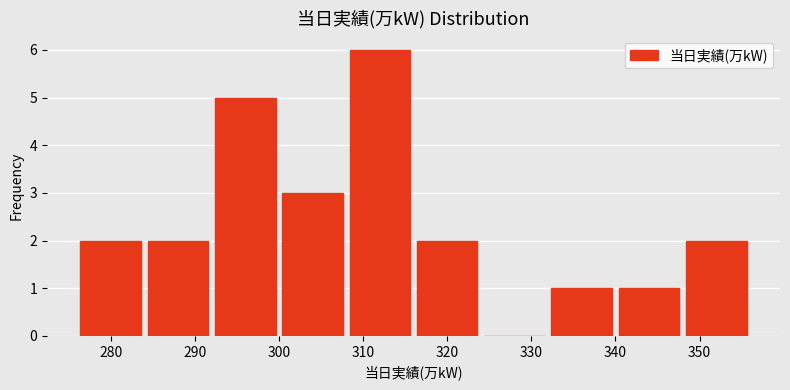

Reading left to right, list every bar in this chart as the range it spans on the x-axis followed by its height. The values are not printed on the chart, so give them approximately, as read against the axis.

276 to 284: 2
284 to 292: 2
292 to 300: 5
300 to 308: 3
308 to 316: 6
316 to 324: 2
324 to 332: 0
332 to 340: 1
340 to 348: 1
348 to 356: 2